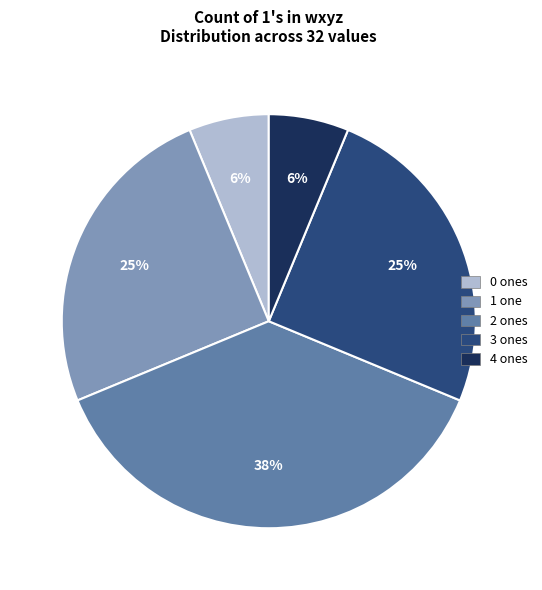

To the nearest percent, what percentage of the pie is 1?

25%